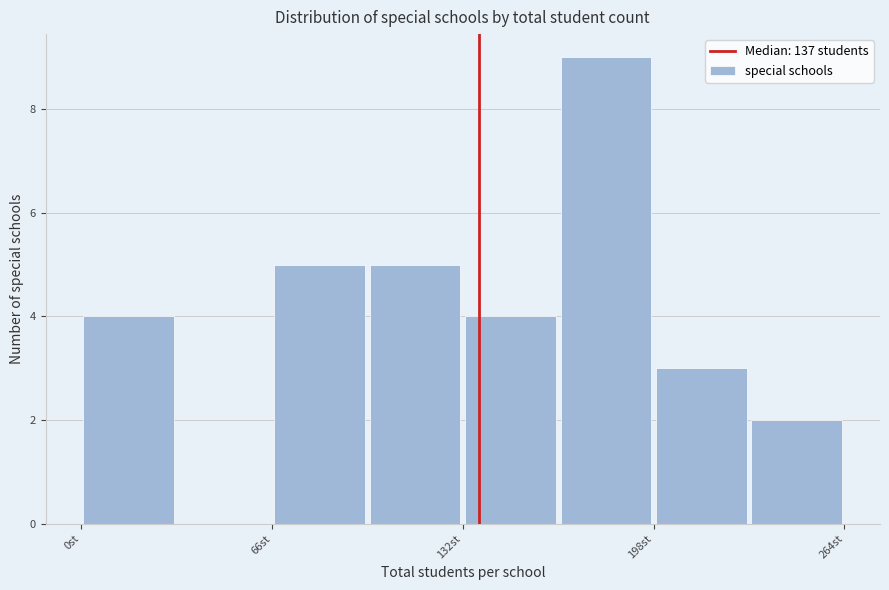

Read against the x-axis, roughly where is the centre of the tallest bar?

180